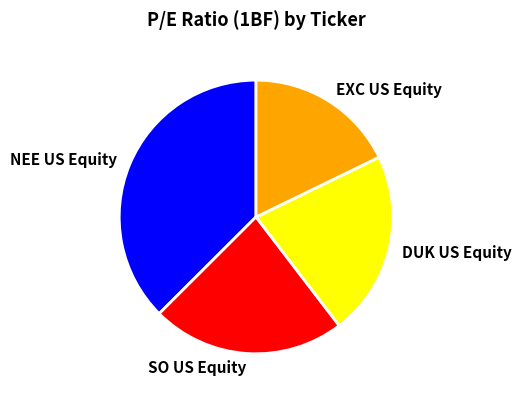

Do SO US Equity and NEE US Equity together represent more than half of the pie?

Yes